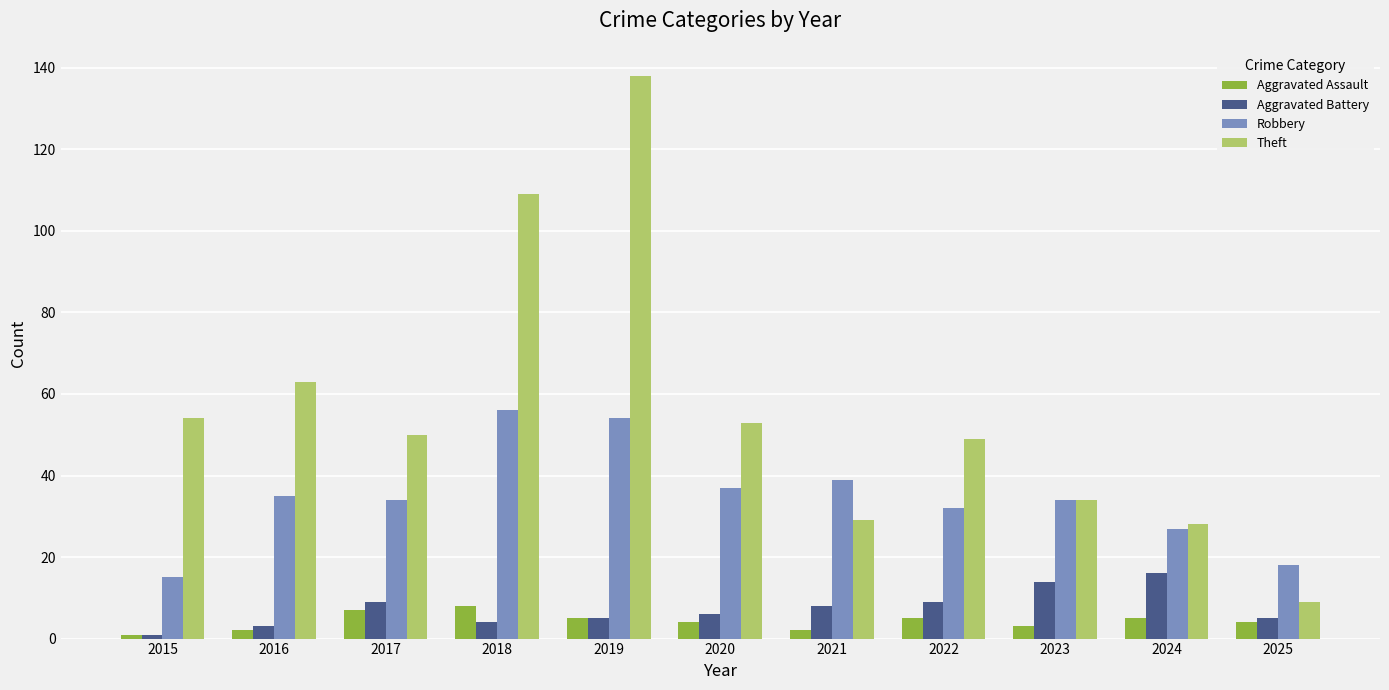

At which category is the sum across all series the highest?

2019